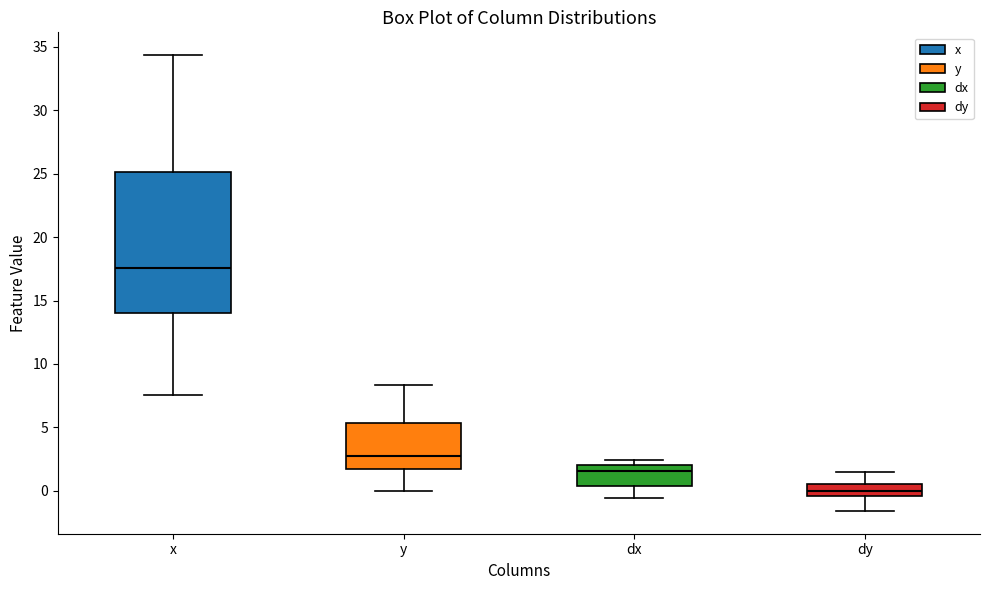

Reading left to right, transcribe this box plot: for each box, give where its median line is, the range the box spans, and where its two whiskers end, as read against the y-axis. The values are not printed on the chart, so give them approximately, as read against the axis.

x: median 17.5, box 14.0 to 25.0, whiskers 7.5 to 34.5
y: median 3.0, box 1.5 to 5.5, whiskers 0.0 to 8.5
dx: median 1.5, box 0.5 to 2.0, whiskers -0.5 to 2.5
dy: median 0.0, box -0.5 to 0.5, whiskers -1.5 to 1.5